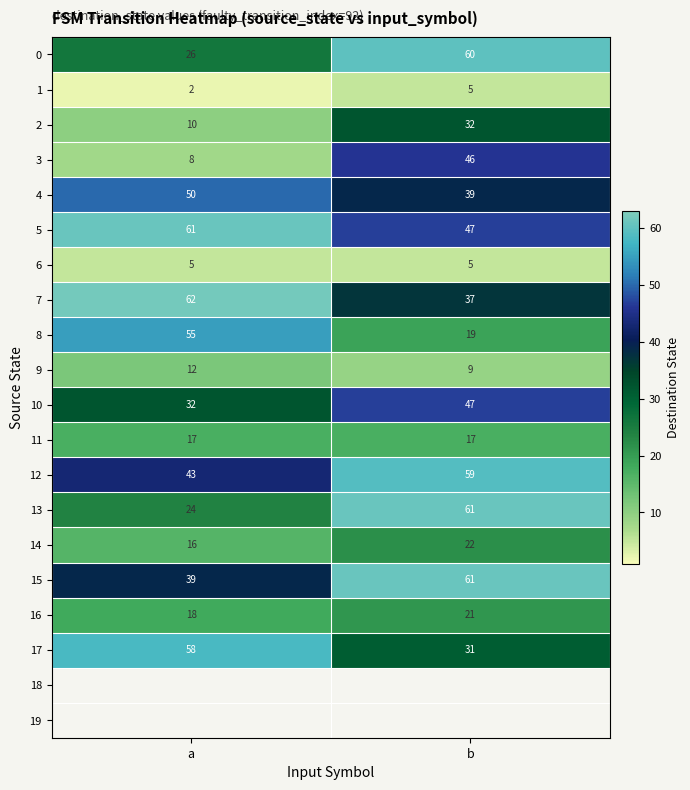

Rank the categories by 4 value from highest to lowest.

a, b